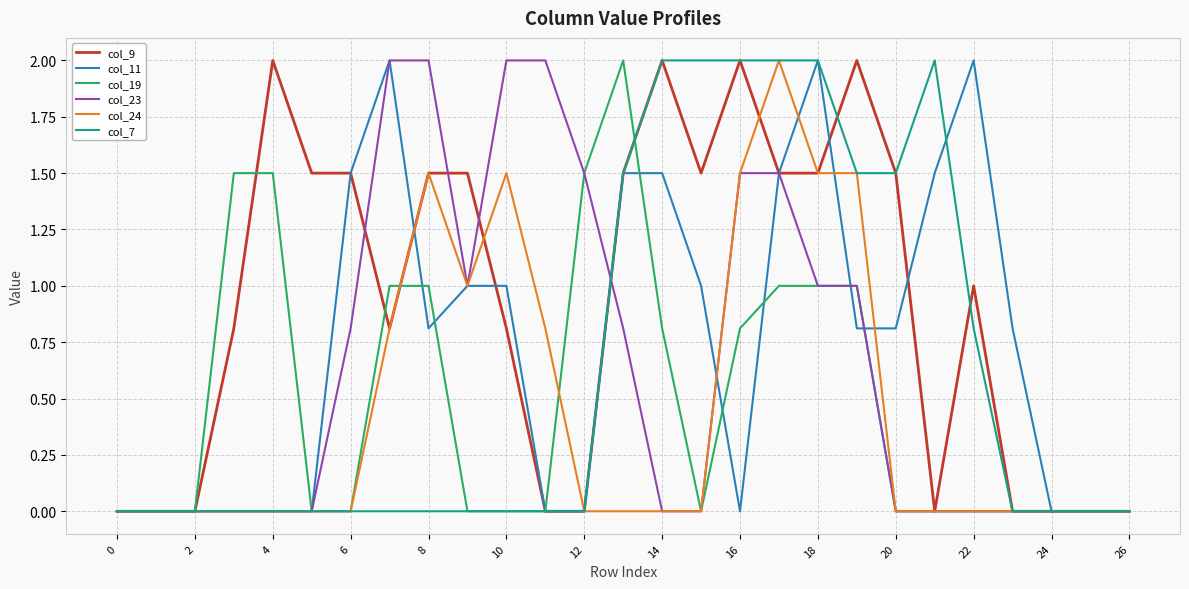

Which series has the largest total across all categories?

col_9